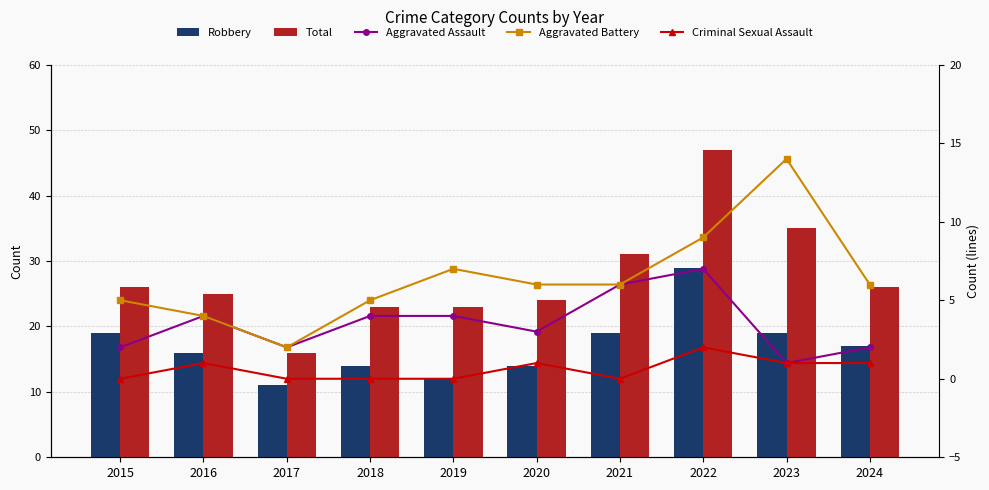

What is the sum of all Aggravated Battery values?

64